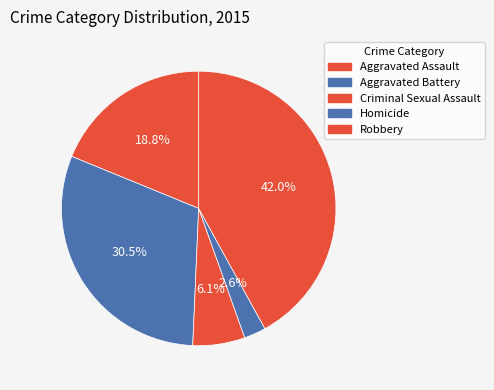

Which slice is the largest?

Robbery